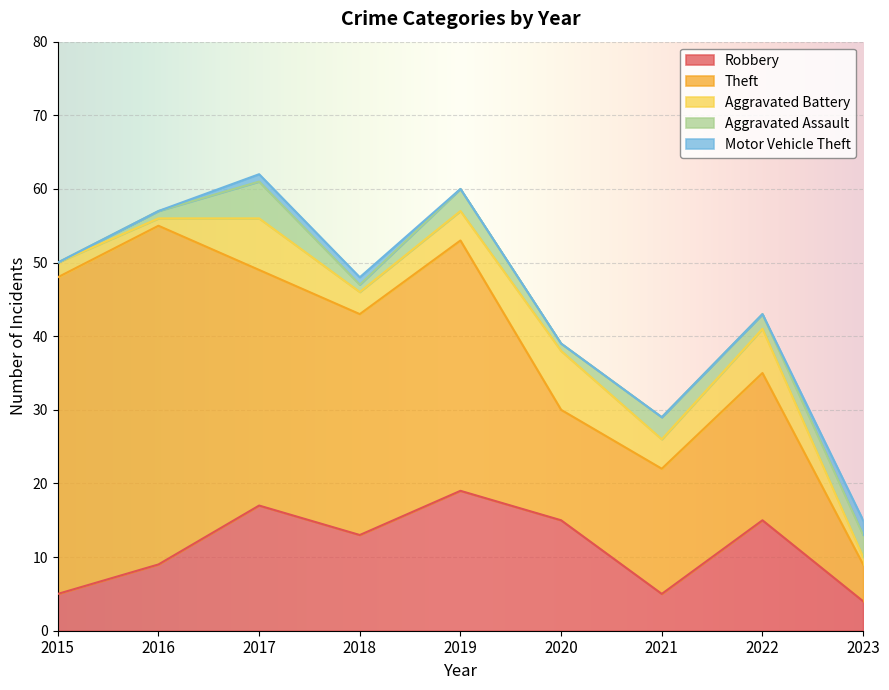

Which series has the largest range (max minus min)?

Theft